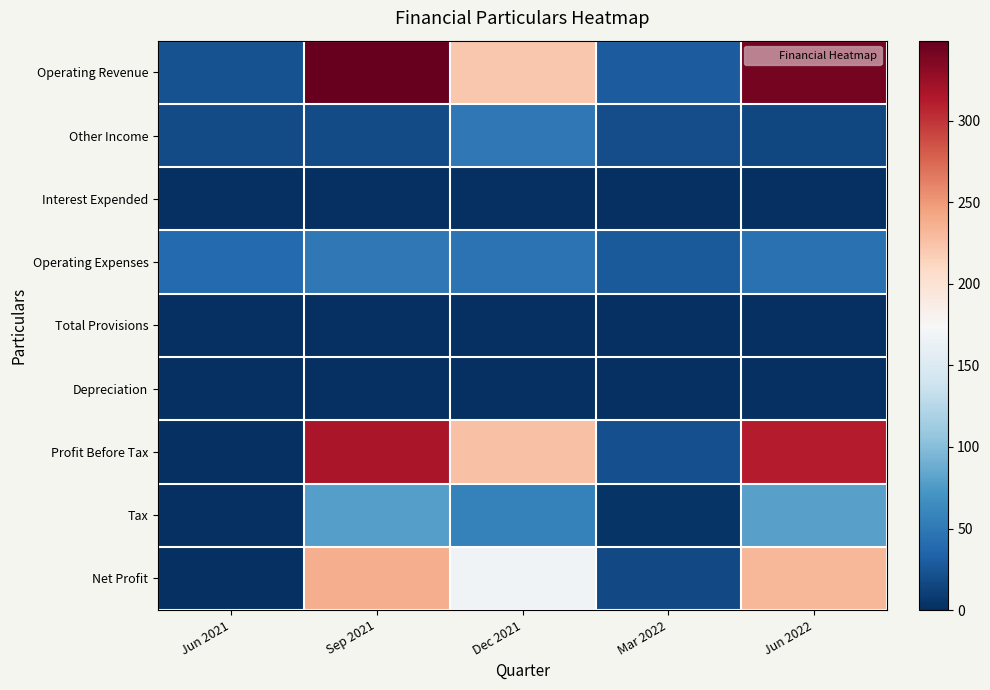

At which category does the chart reach its peak across all series?

Sep 2021